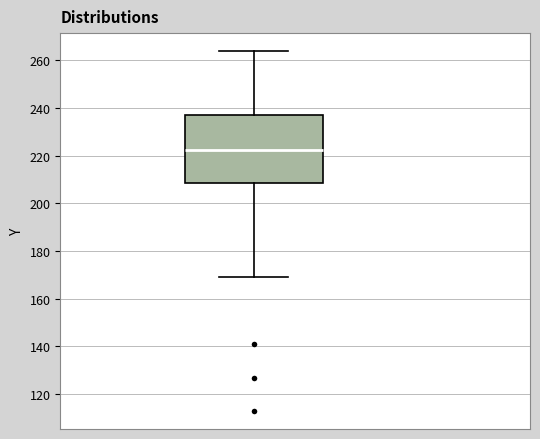

Transcribe this box plot: give where the median line is, the range the box spans, and where the two whiskers end, as read against the y-axis. The values are not printed on the chart, so give them approximately, as read against the axis.

median 222, box 208 to 236, whiskers 170 to 264